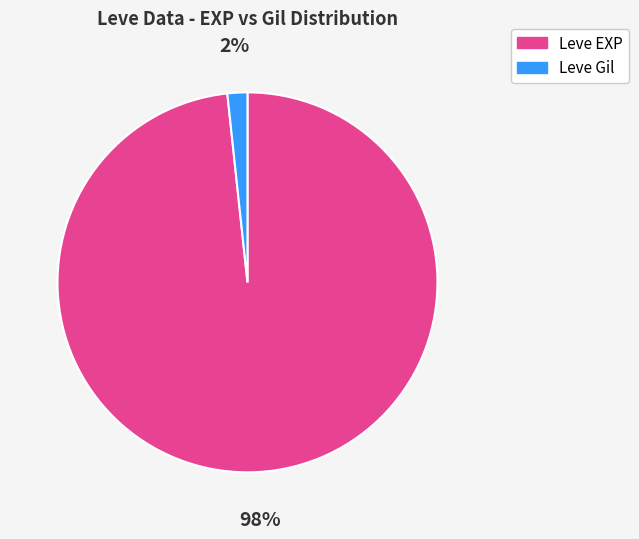

Which category has the smallest portion of the pie?

Leve Gil